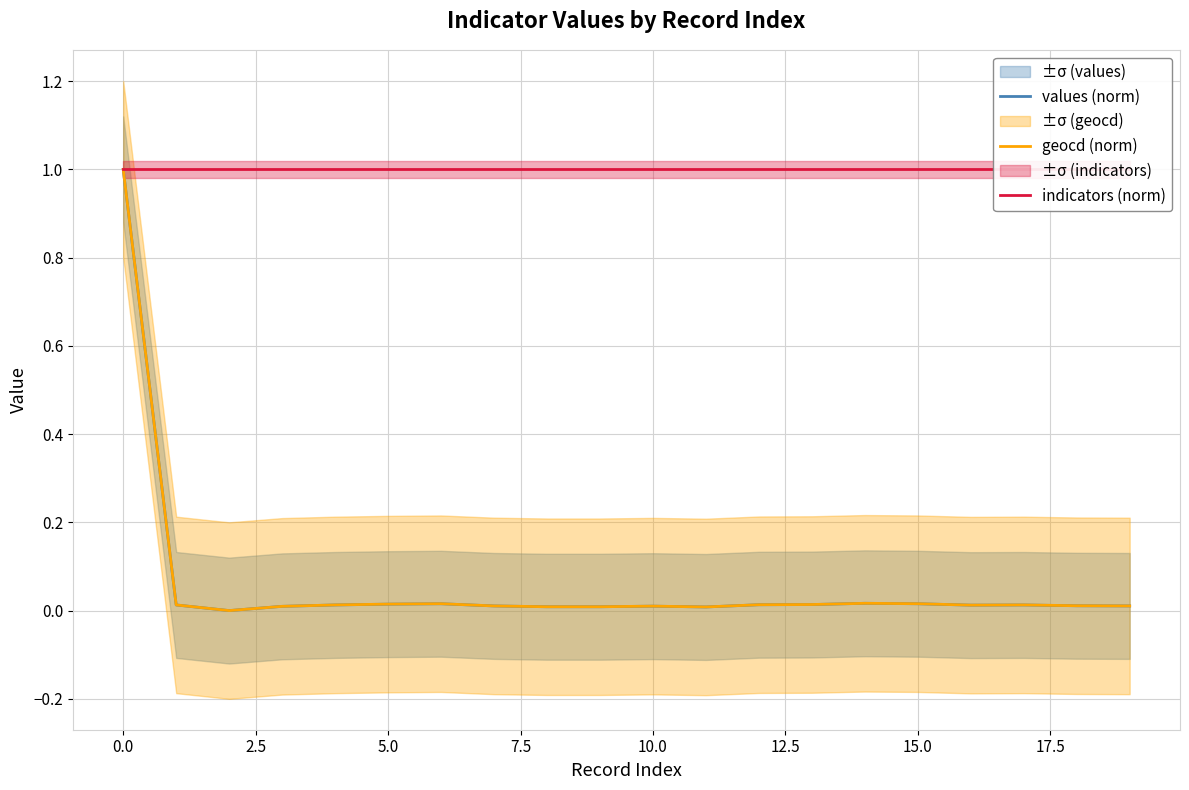

Does the chart have visible grid lines?

Yes